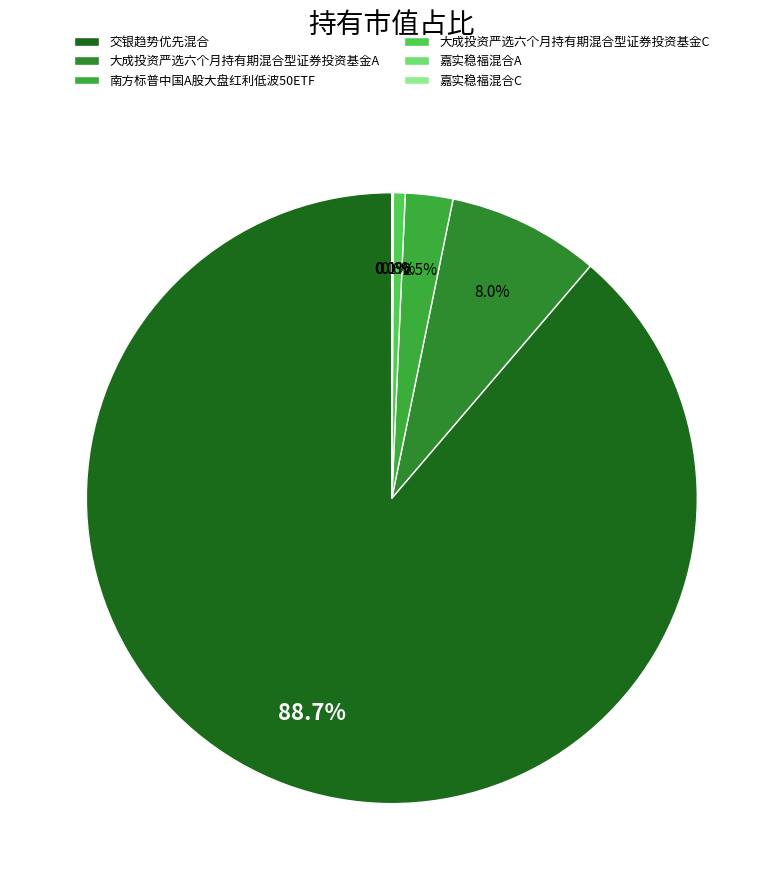

Is the sum of 嘉实稳福混合A and 大成投资严选六个月持有期混合型证券投资基金C greater than half?

No